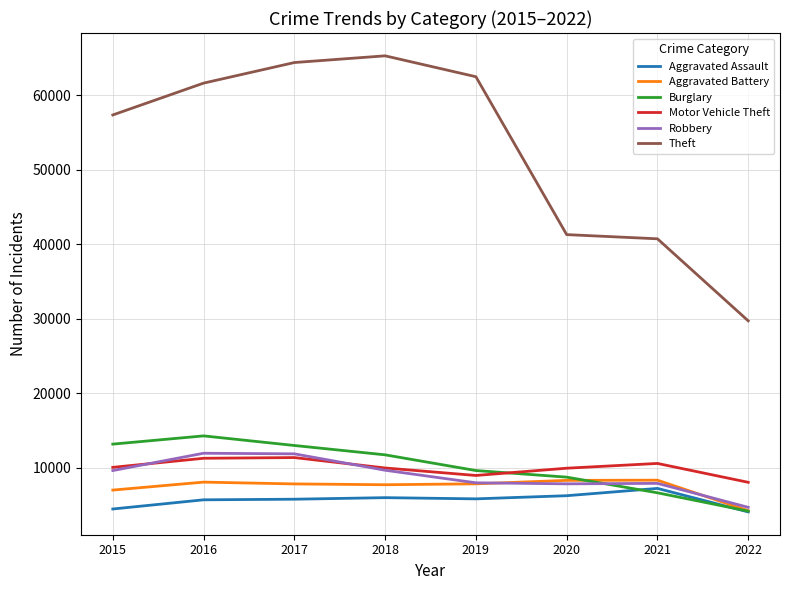

Which series has the largest range (max minus min)?

Theft